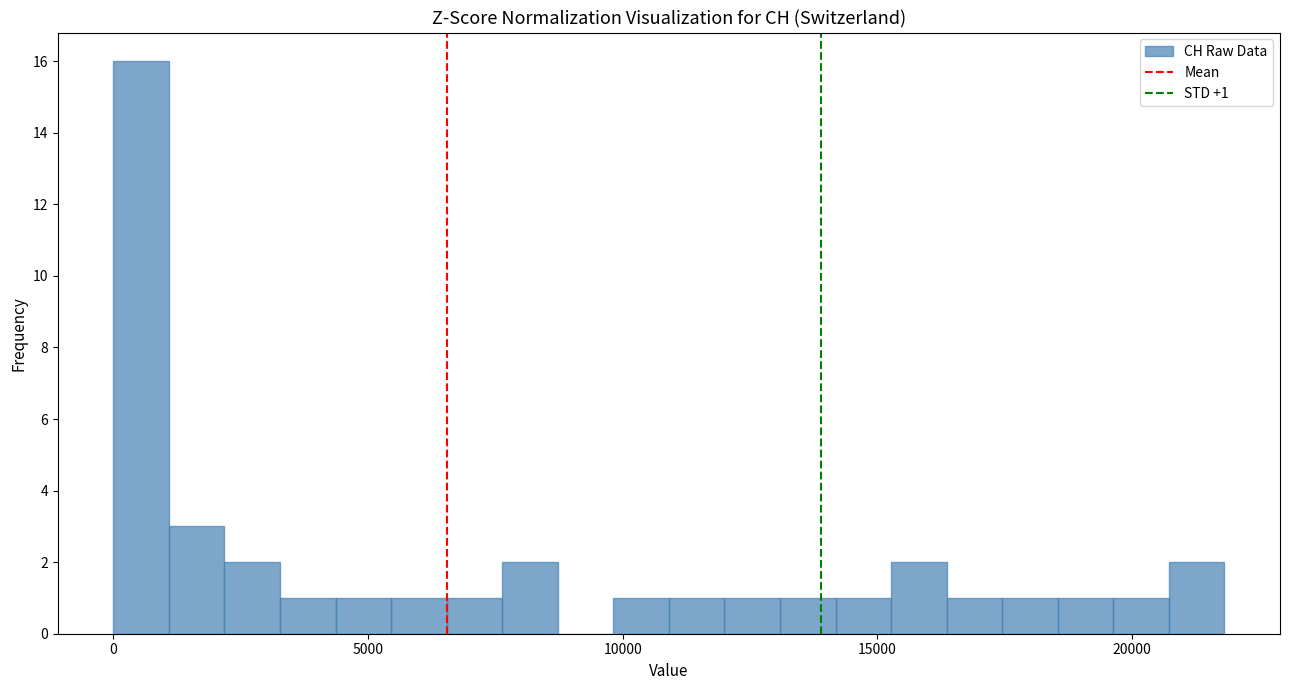

Around what value on the x-axis is the tallest bar? Give the approximate position of its centre, as read against the axis.

500